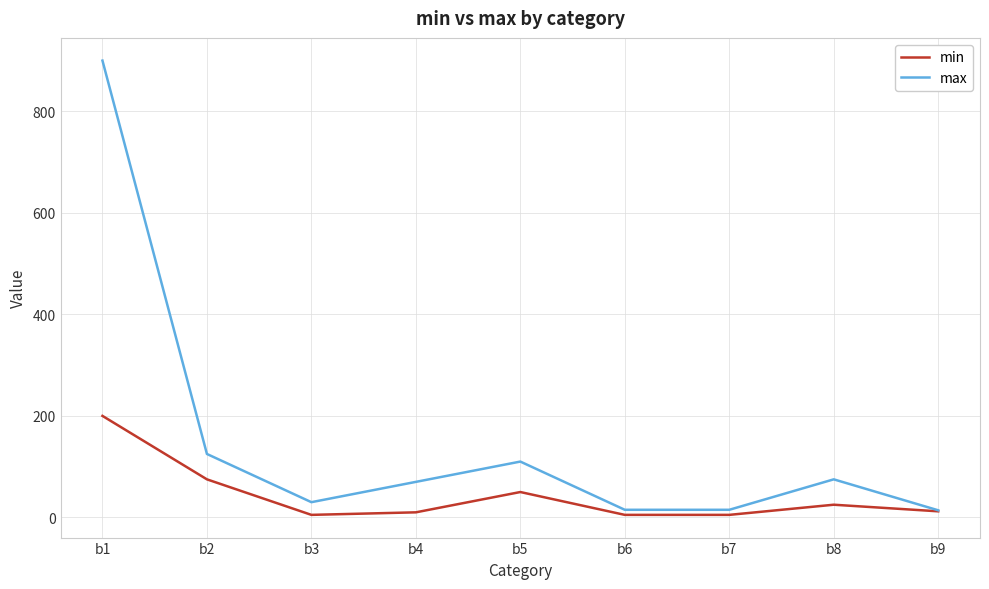

At how many categories does at least one series exceed 385?

1